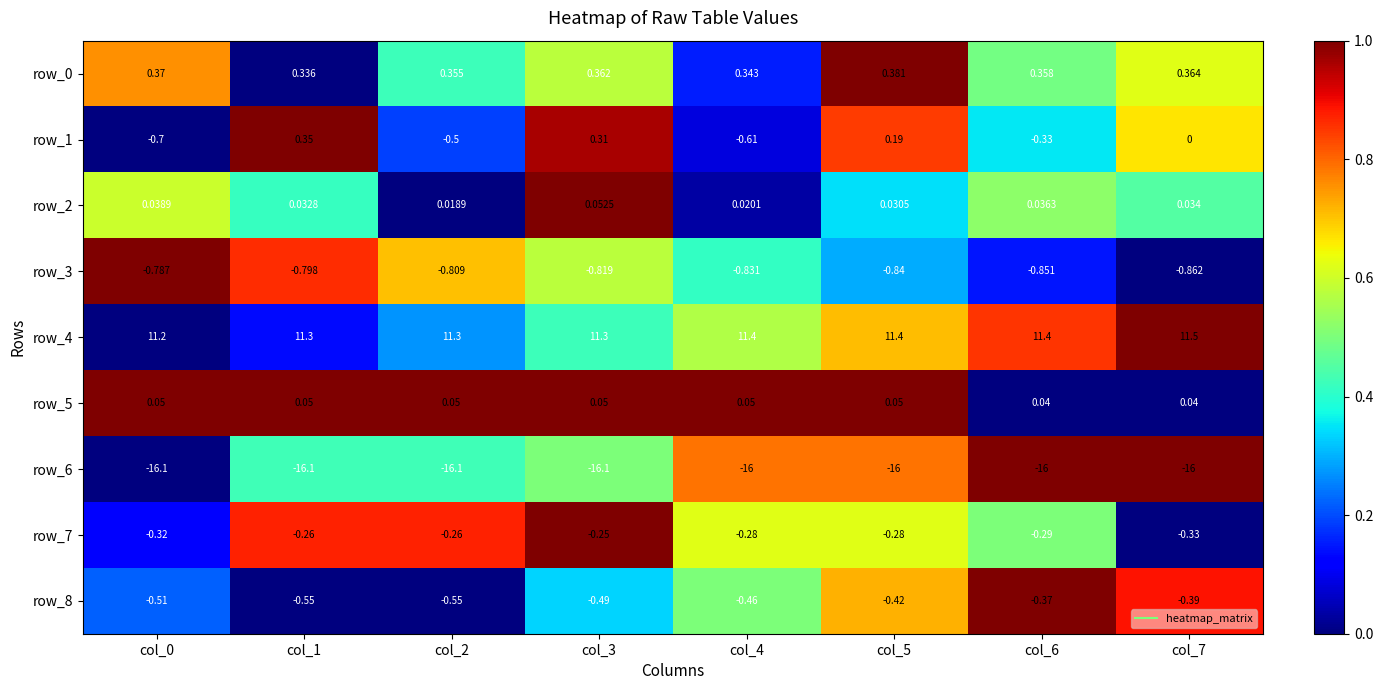

Is the value of row_6 at col_7 greater than the value of row_8 at col_0?

No